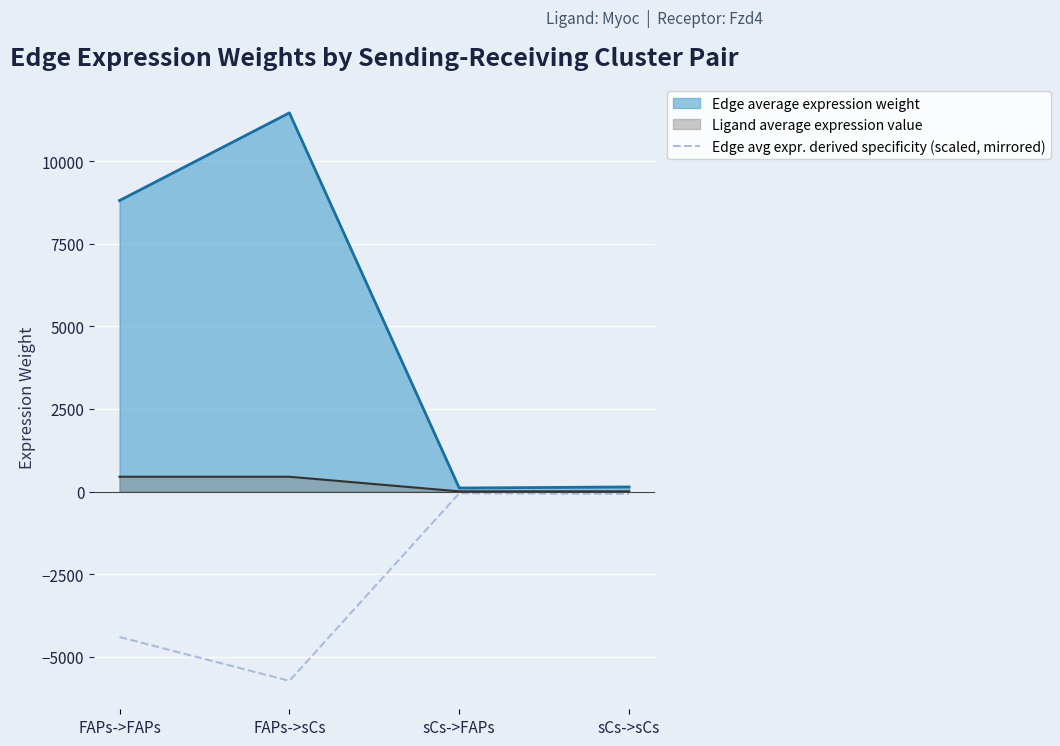

How many values are below -69?

3